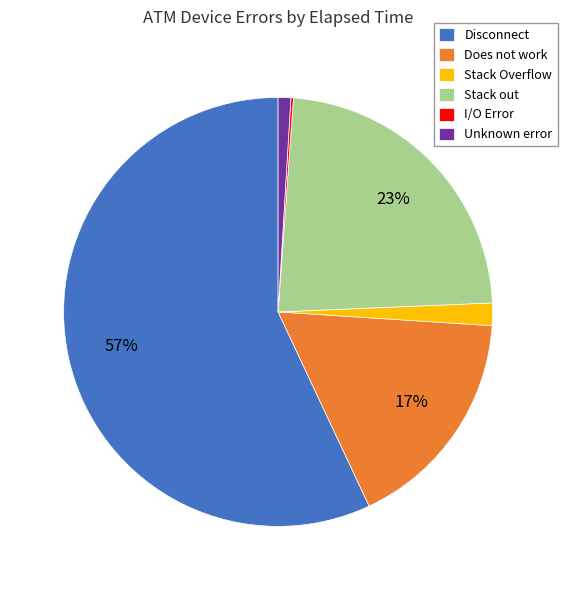

What is the ratio of the value at Unknown error to the value at Does not work?

0.1